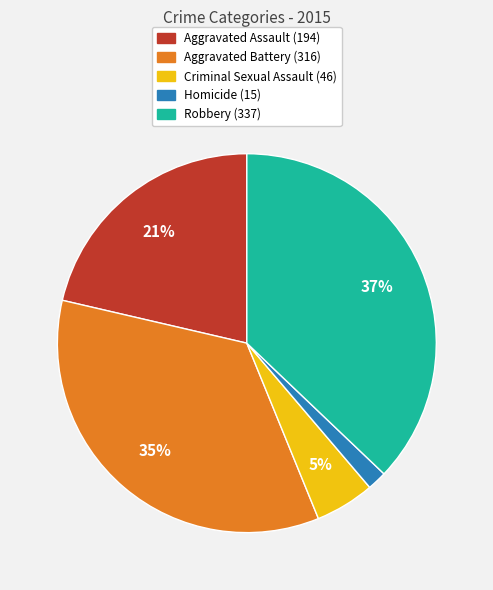

Which has a higher value, Aggravated Battery or Homicide?

Aggravated Battery